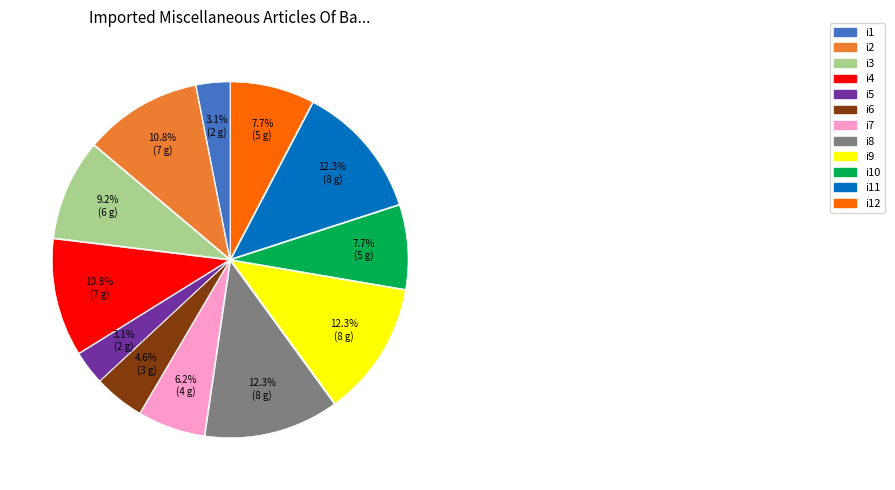

How many segments does this pie chart have?

12